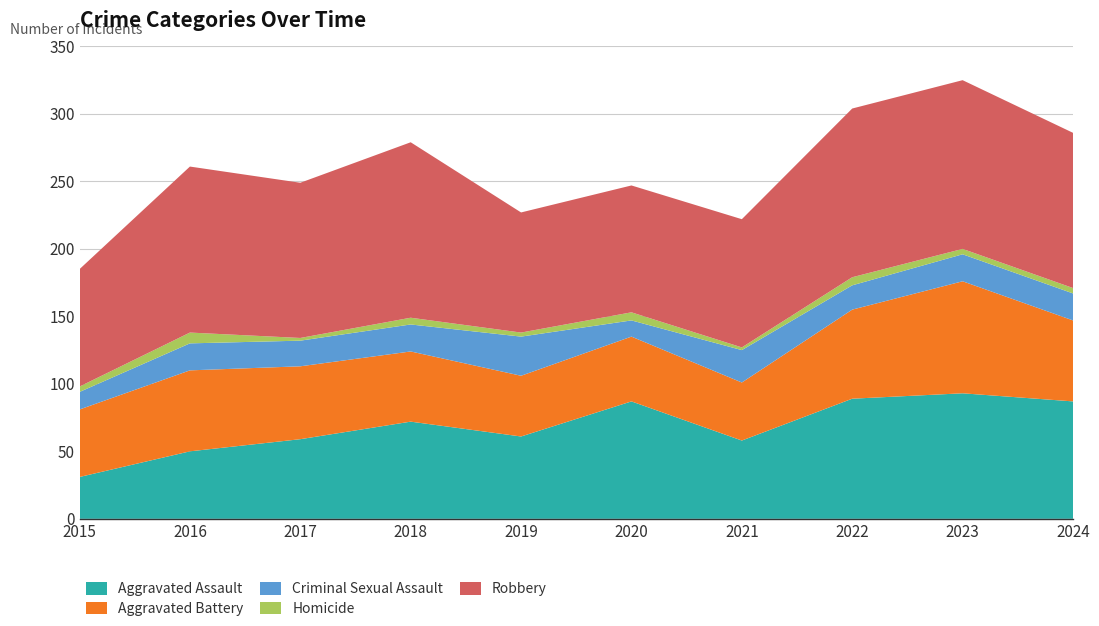

Reading right to left, list all the values displayed in this chart.

Aggravated Assault: 2024=87	2023=93	2022=89	2021=58	2020=87	2019=61	2018=72	2017=59	2016=50	2015=31
Aggravated Battery: 2024=60	2023=83	2022=66	2021=43	2020=48	2019=45	2018=52	2017=54	2016=60	2015=50
Criminal Sexual Assault: 2024=20	2023=20	2022=18	2021=24	2020=12	2019=29	2018=20	2017=19	2016=20	2015=13
Homicide: 2024=4	2023=4	2022=6	2021=2	2020=6	2019=3	2018=5	2017=2	2016=8	2015=4
Robbery: 2024=115	2023=125	2022=125	2021=95	2020=94	2019=89	2018=130	2017=115	2016=123	2015=87